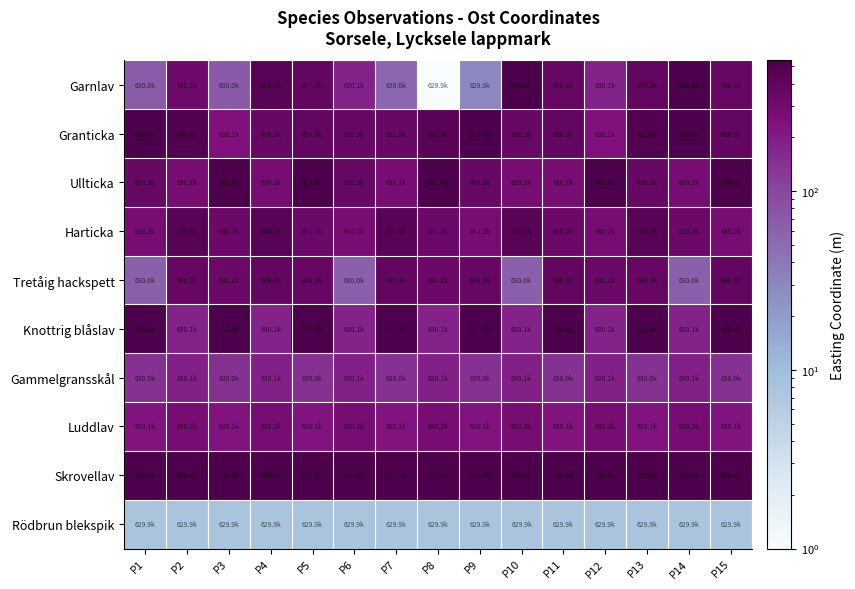

At P7, list the series in order from smallest to largest.

Rödbrun blekspik, Garnlav, Gammelgransskål, Luddlav, Ullticka, Granticka, Tretåig hackspett, Harticka, Knottrig blåslav, Skrovellav